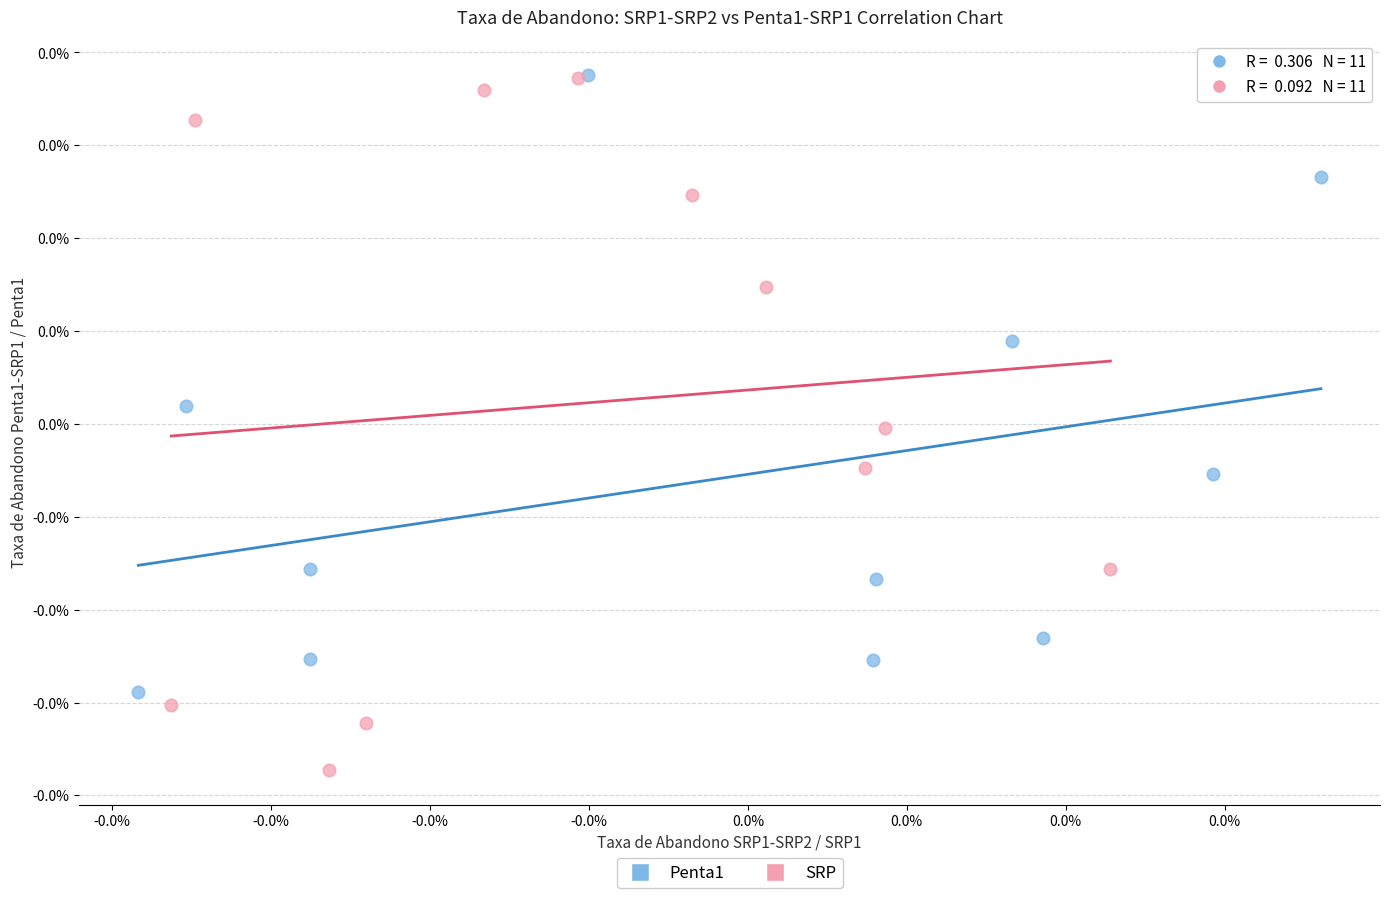

Which series has the widest spread of Y values?

SRP